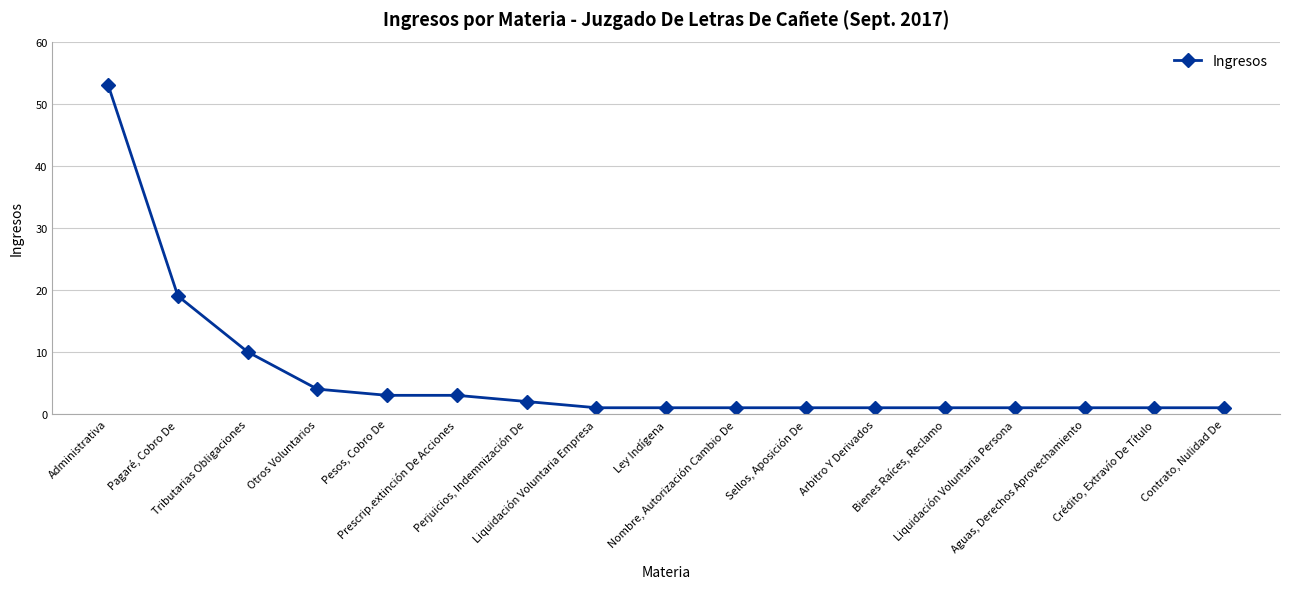

Which has a higher value, Prescrip.extinción De Acciones or Nombre, Autorización Cambio De?

Prescrip.extinción De Acciones